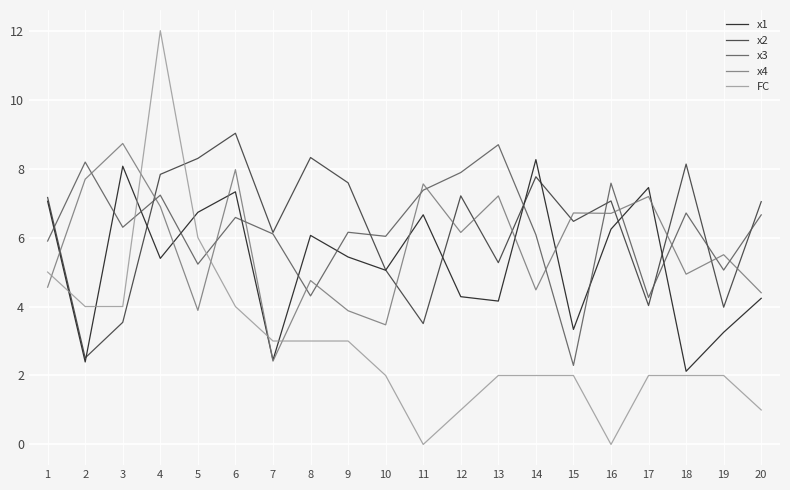

Count the number of categories in the chart.

20